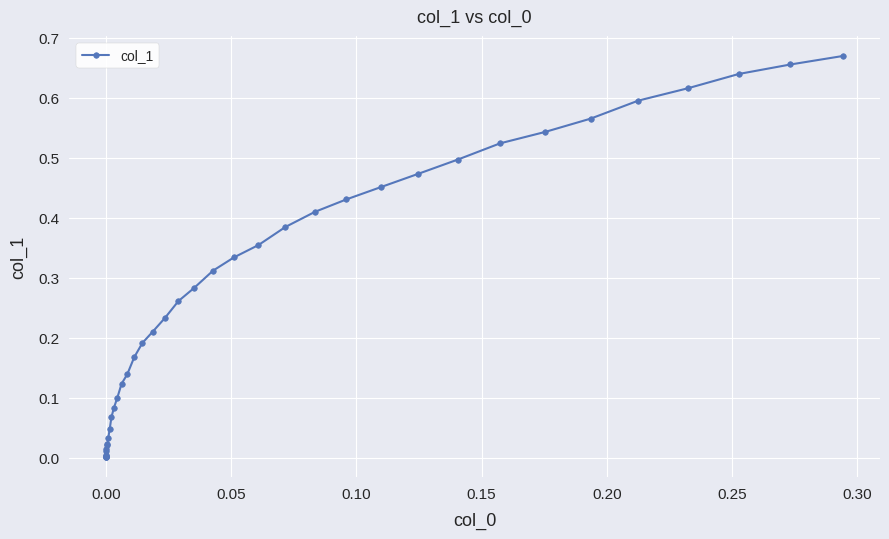

What is the sum of all values?

10.5